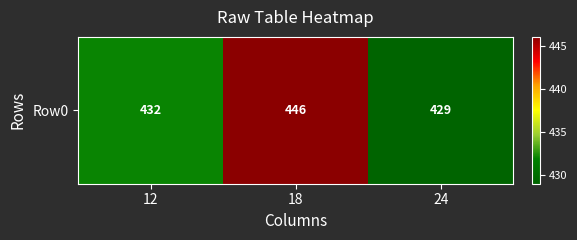

Read the value at 12, to the nearest 5.

430